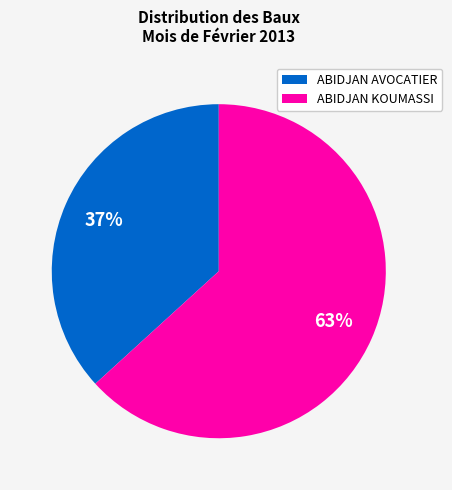

Is there any slice that represents more than half of the pie?

Yes